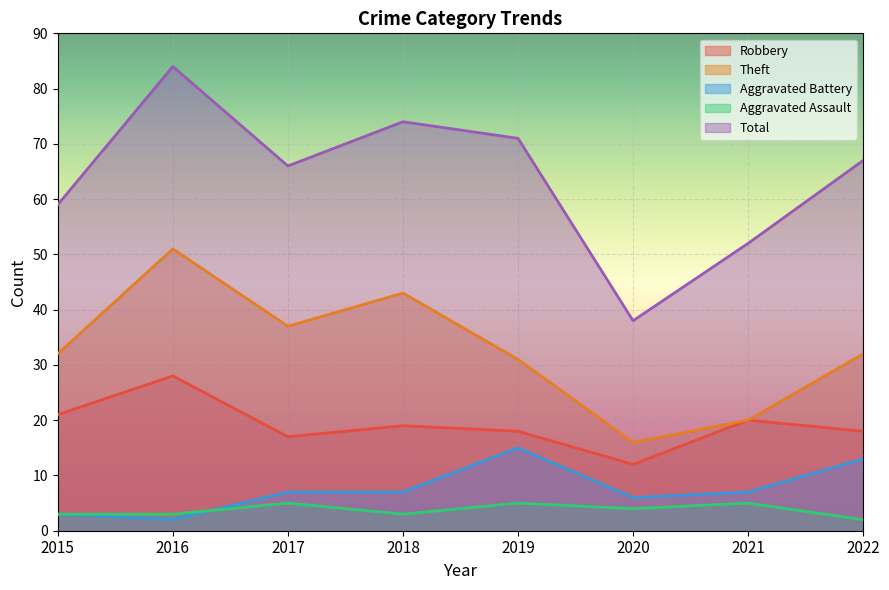

What is the approximate value of Theft at 2017?

37